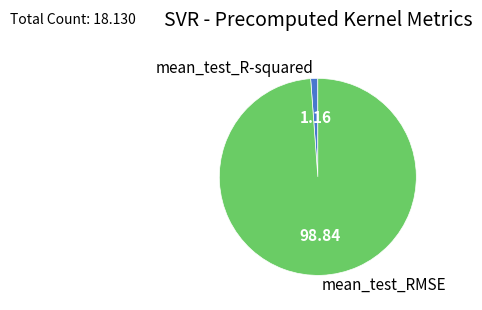

Combined, do mean_test_R-squared and mean_test_RMSE account for over 50%?

Yes